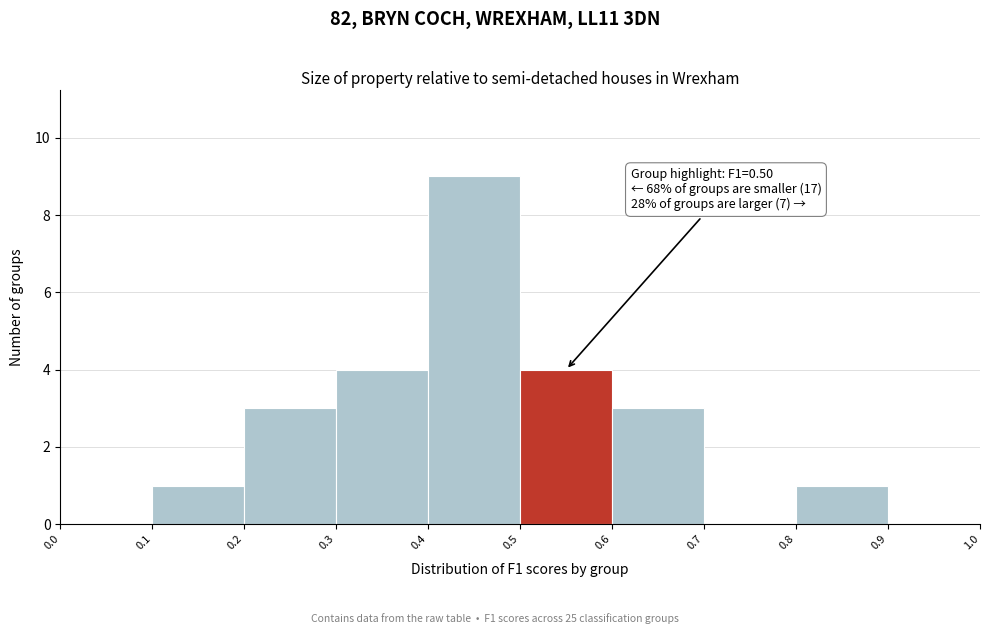

Which range on the x-axis has the tallest bar?

0.4 to 0.5